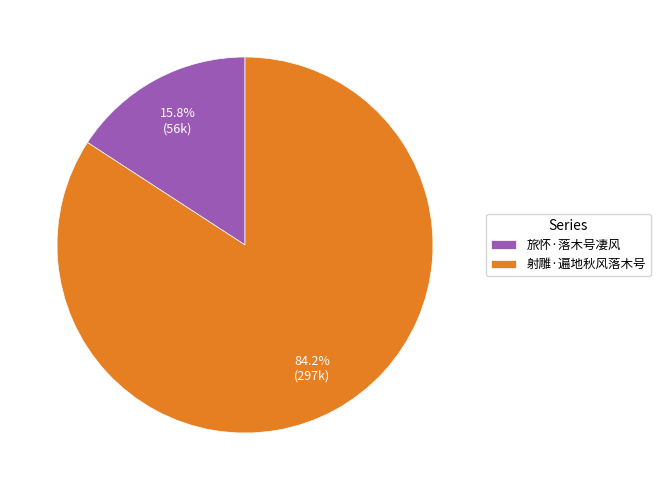

What portion of the pie excludes 旅怀·落木号凄风?

84.2%